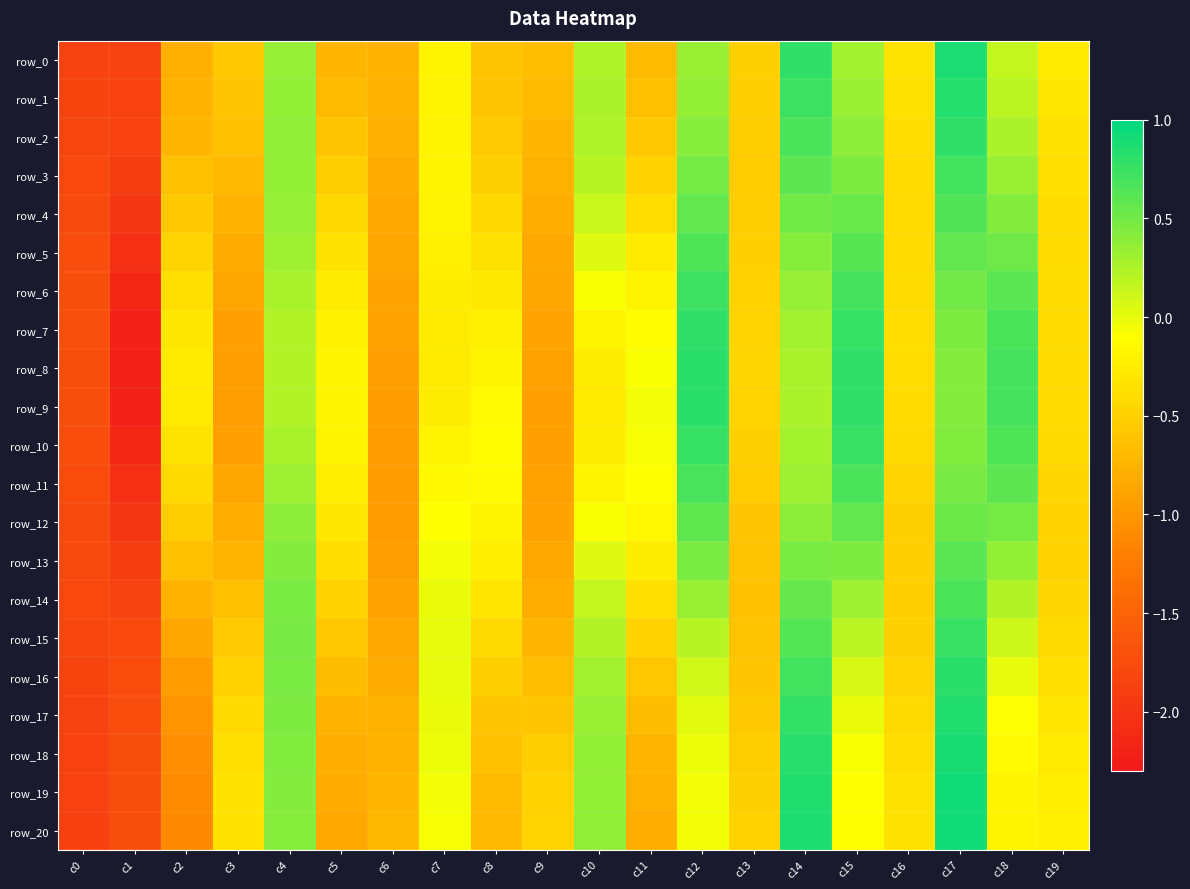

What is the total value across all series at c0?

-37.6